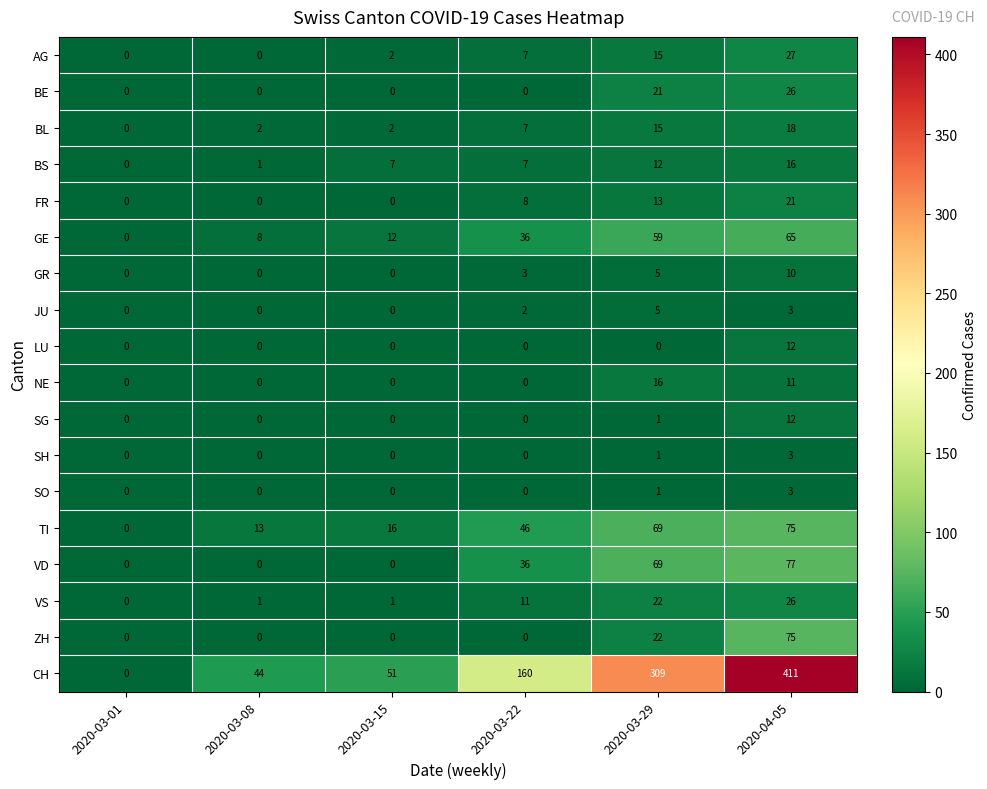

Rank the categories by TI value from lowest to highest.

2020-03-01, 2020-03-08, 2020-03-15, 2020-03-22, 2020-03-29, 2020-04-05